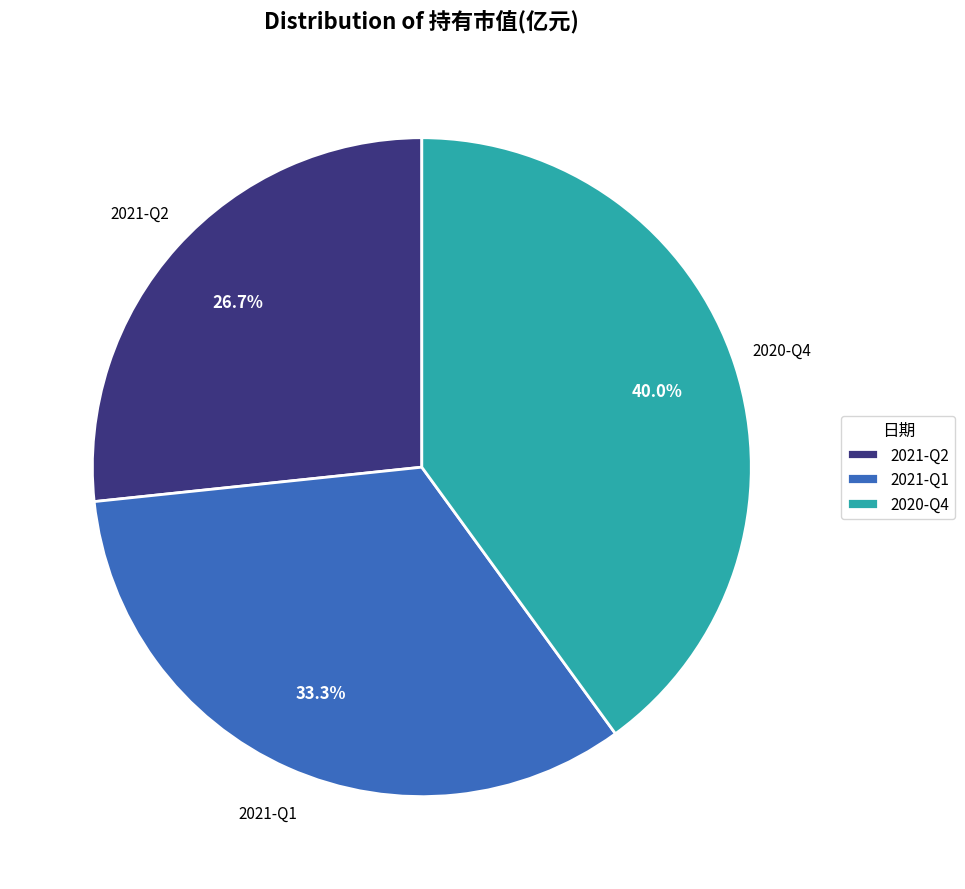

Count the number of slices in the pie.

3